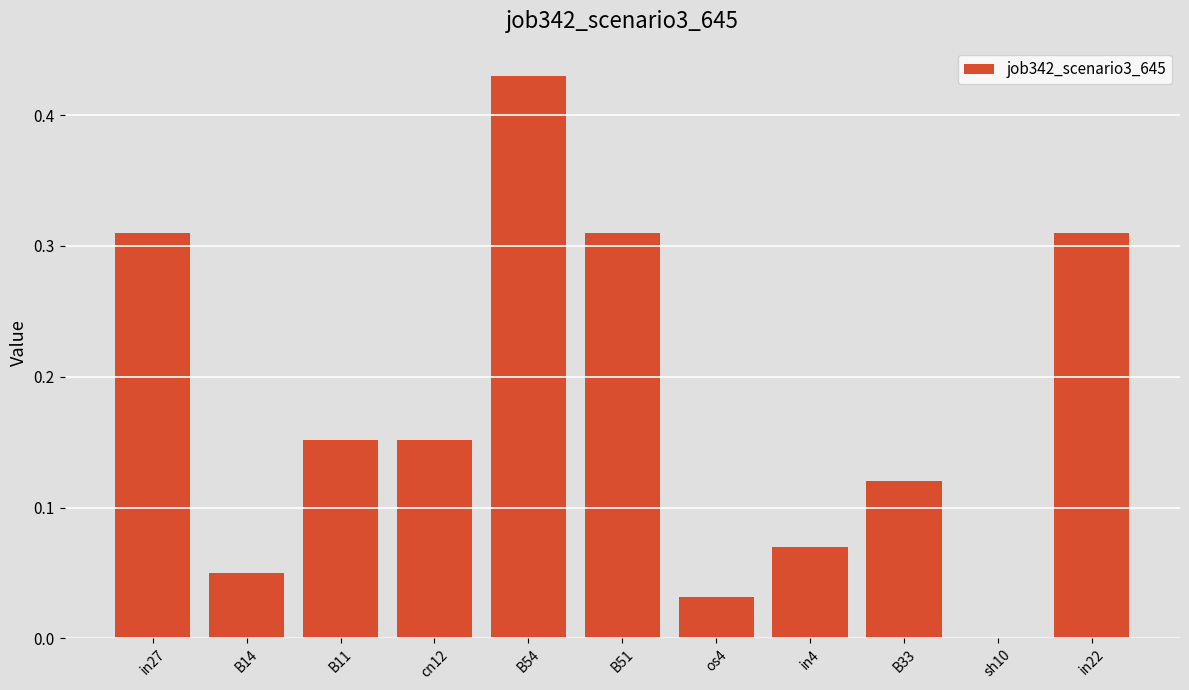

What is the change in value from B11 to B51?

+0.2